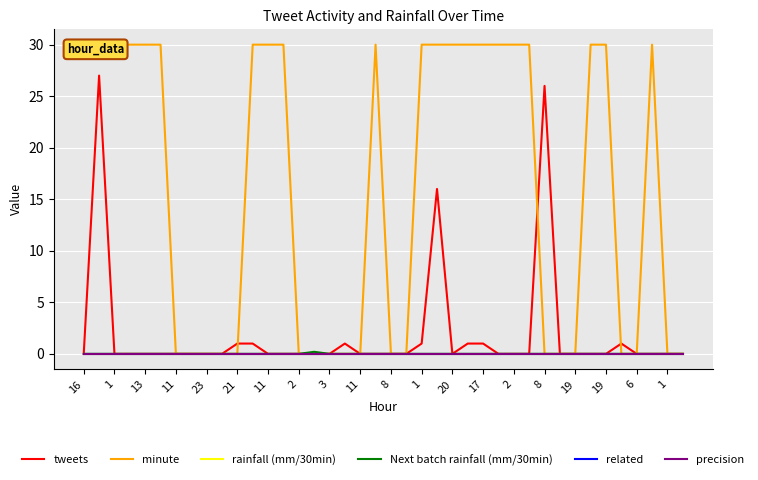

At which label does minute reach its peak?

16